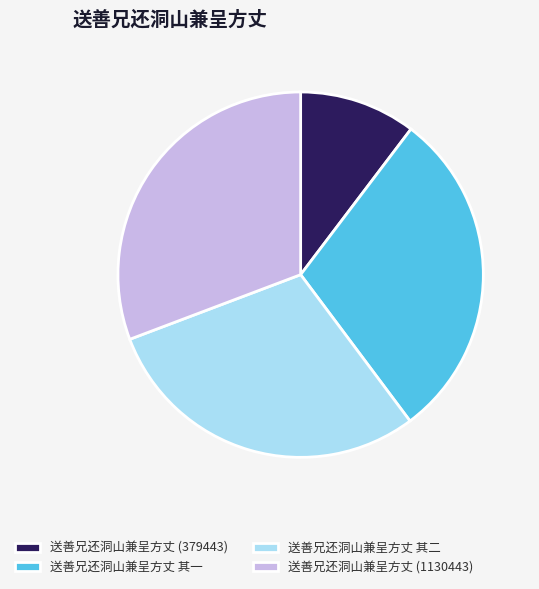

Which slice is the smallest?

送善兄还洞山兼呈方丈 (379443)